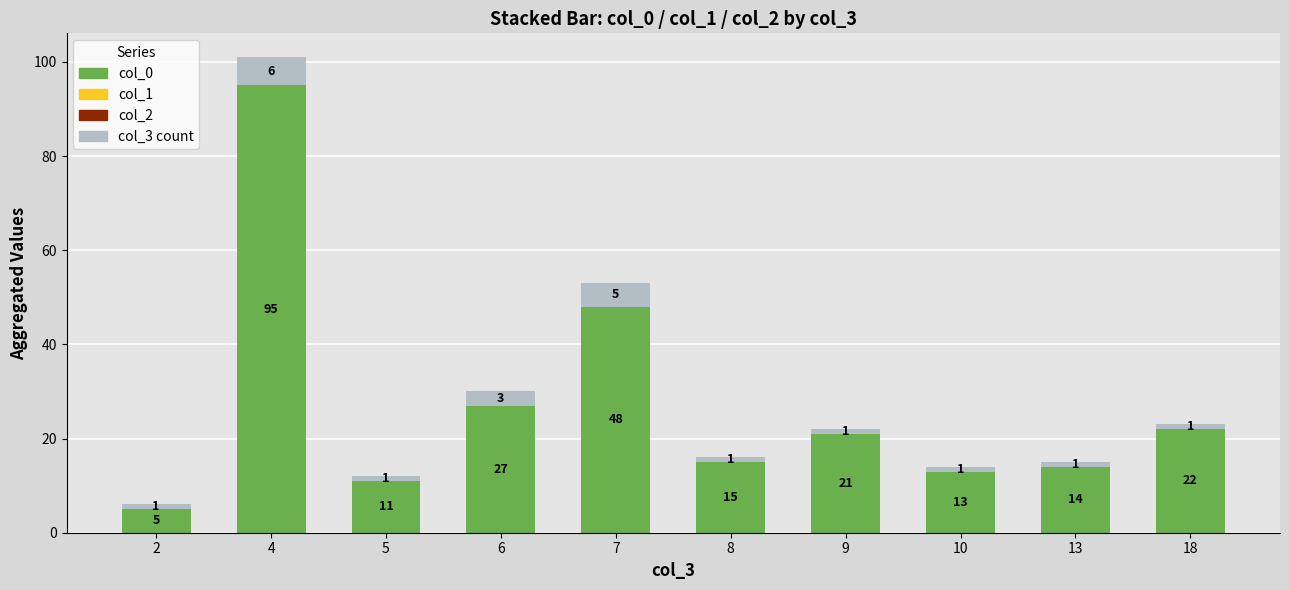

Which category has the highest value in the col_0 series?

4